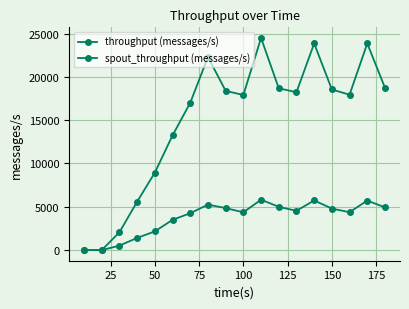

How many categories are shown in the chart?

18